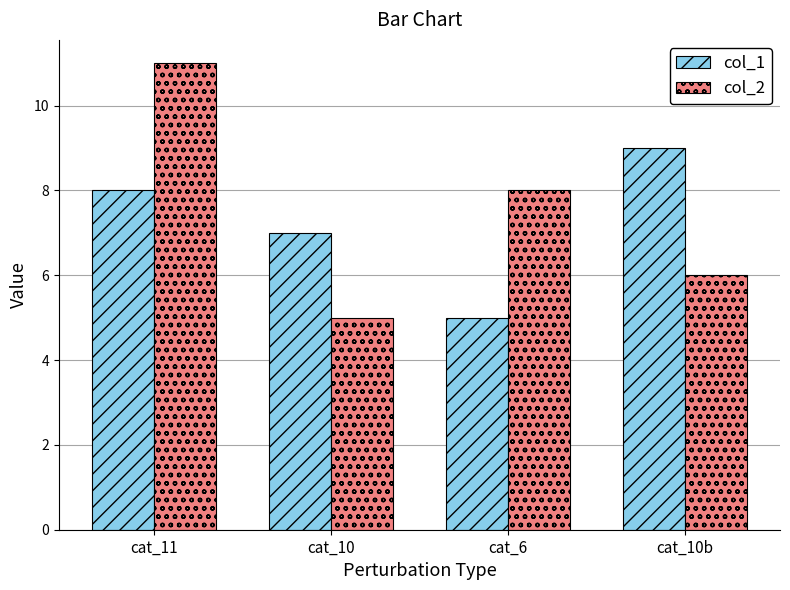

The col_2 series shows 6 at cat_10b. True or false?

True